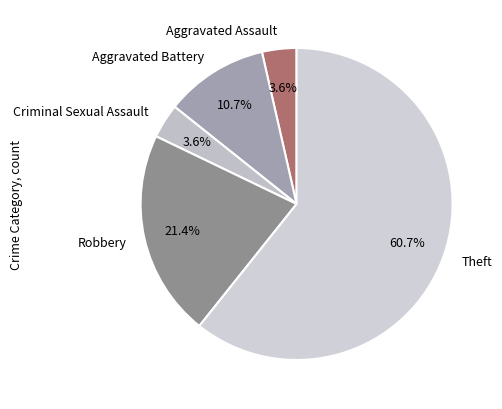

True or false: Aggravated Battery accounts for 1% of the total.

False